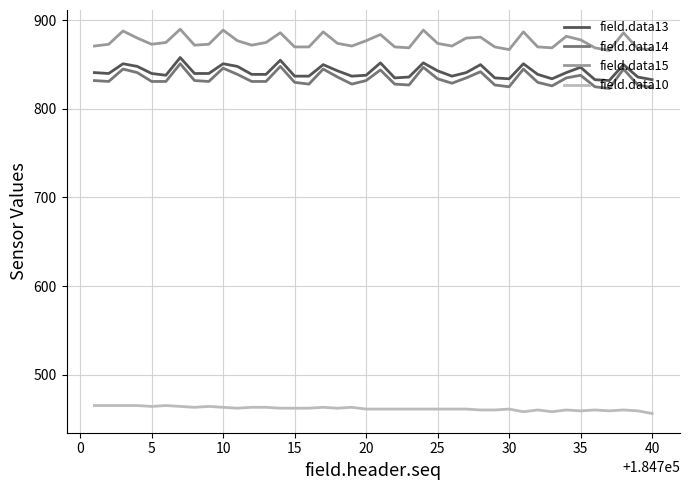

Does the chart display data point markers on the line(s)?

No